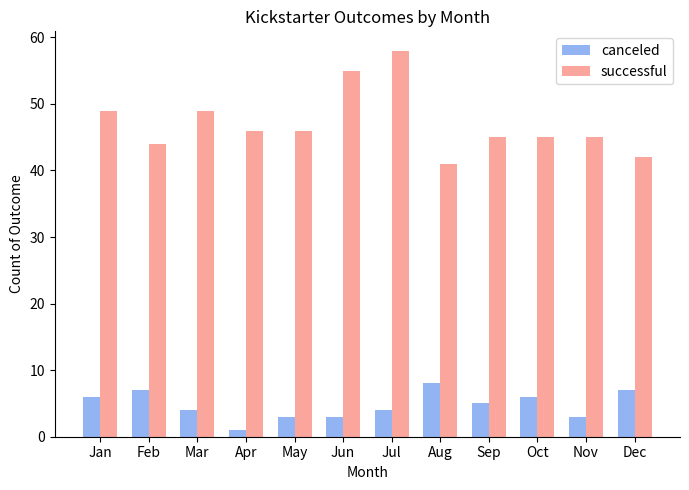

Which series has the largest total across all categories?

successful